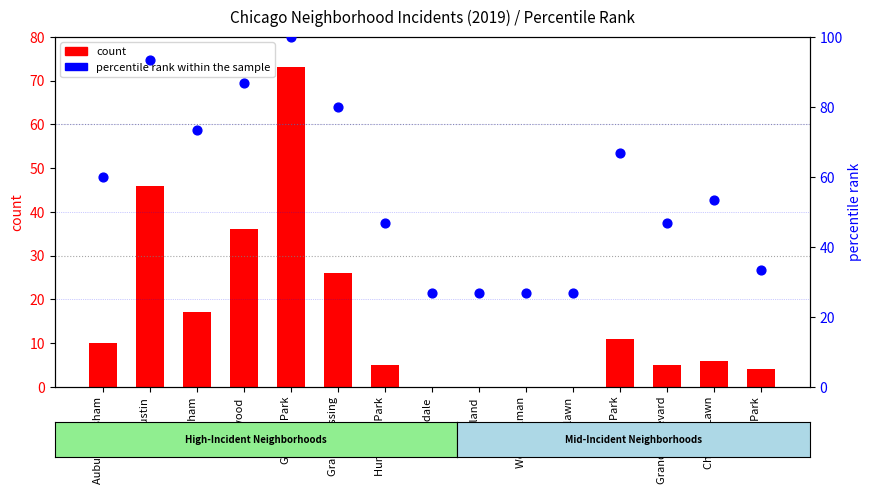

Which series reaches the maximum Y coordinate?

percentile rank within the sample